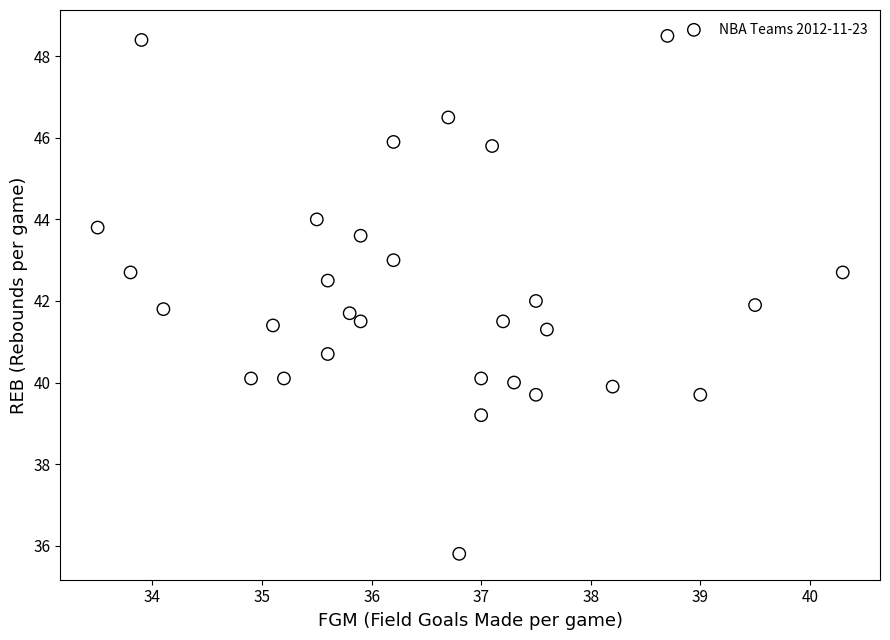

What is the range of Y values (max minus min)?

12.7